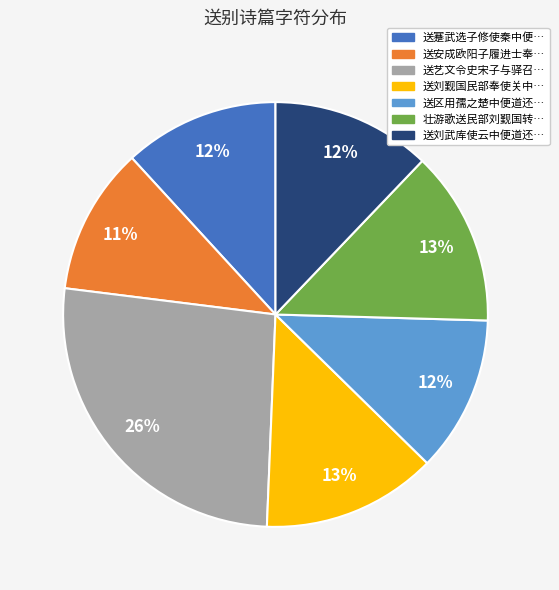

Which category has the smallest portion of the pie?

送安成欧阳子履进士奉…